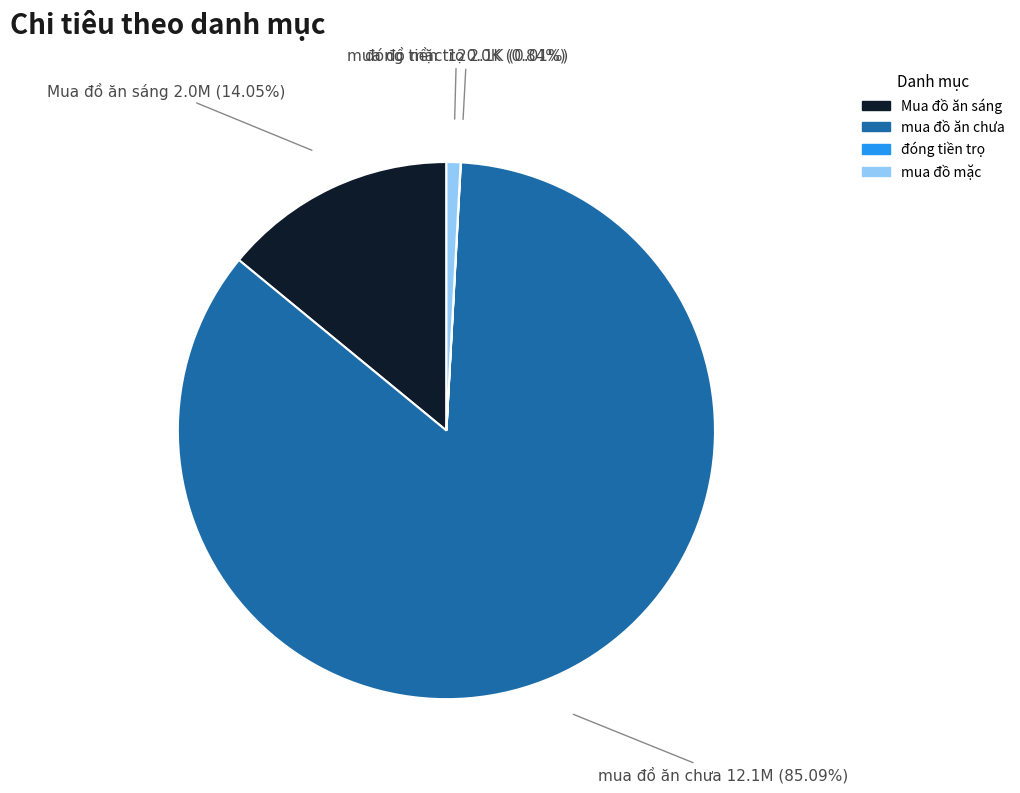

To the nearest percent, what is the combined percentage of mua đồ mặc and Mua đồ ăn sáng?

15%